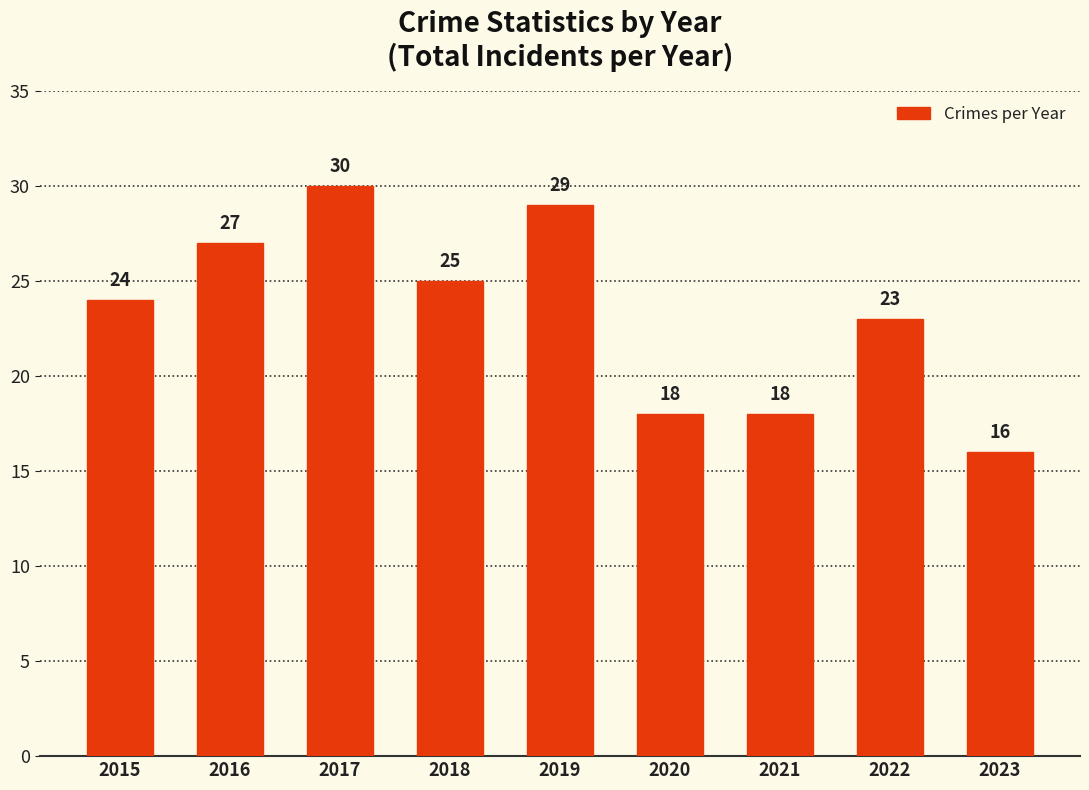

What is the smallest value displayed?

16